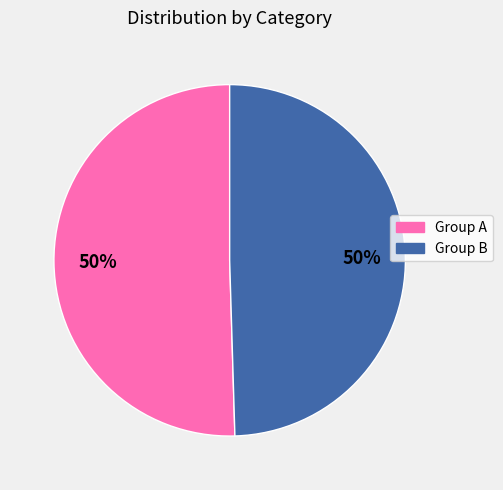

To the nearest percent, what is the average slice percentage?

50%